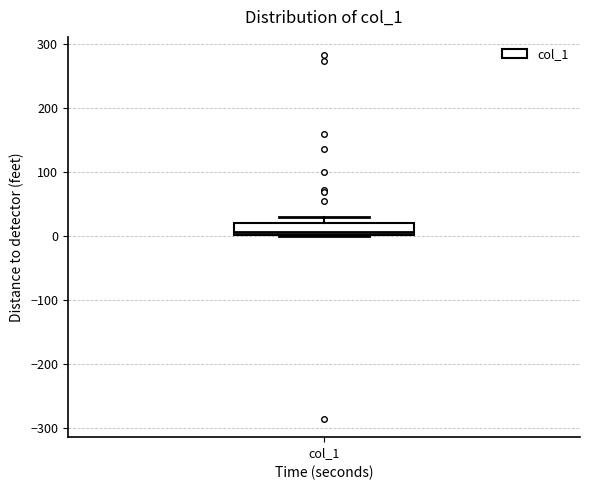

Read this box plot against the y-axis: the position of the median line, the range covered by the box, and the ends of both whiskers. The values are not printed on the chart, so give them approximately, as read against the axis.

median 10, box 0 to 20, whiskers 0 to 30